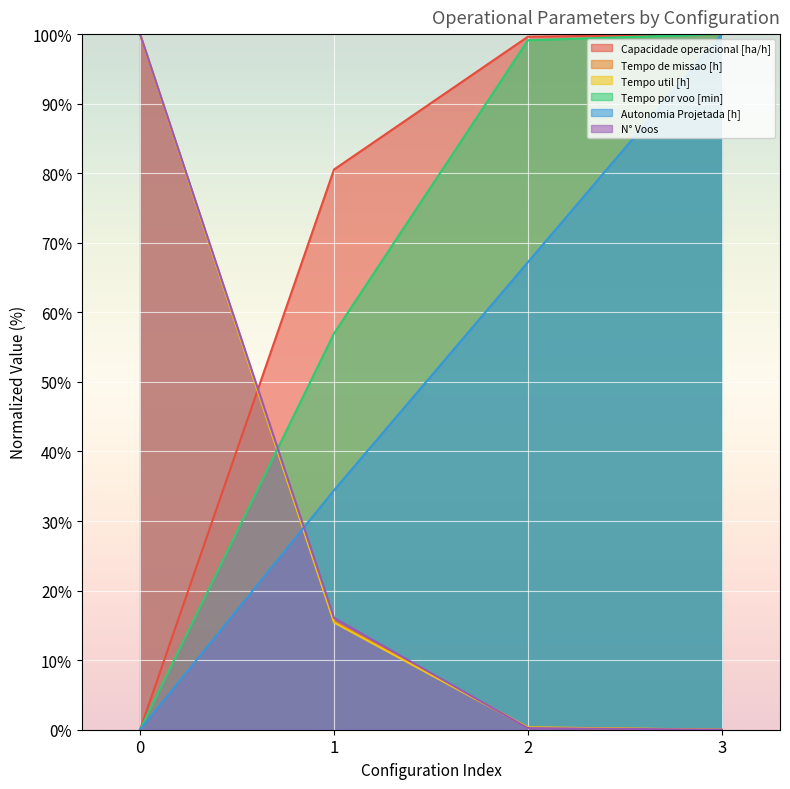

True or false: Tempo de missao [h] has more than 0 interior local peaks.

False